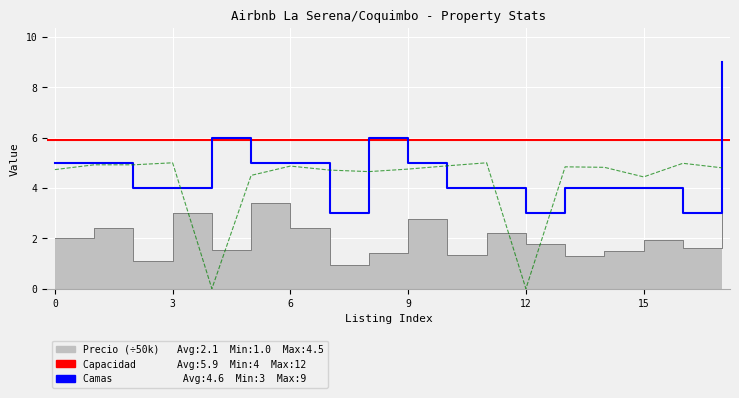

How many interior local peaks does the Camas series have?

2